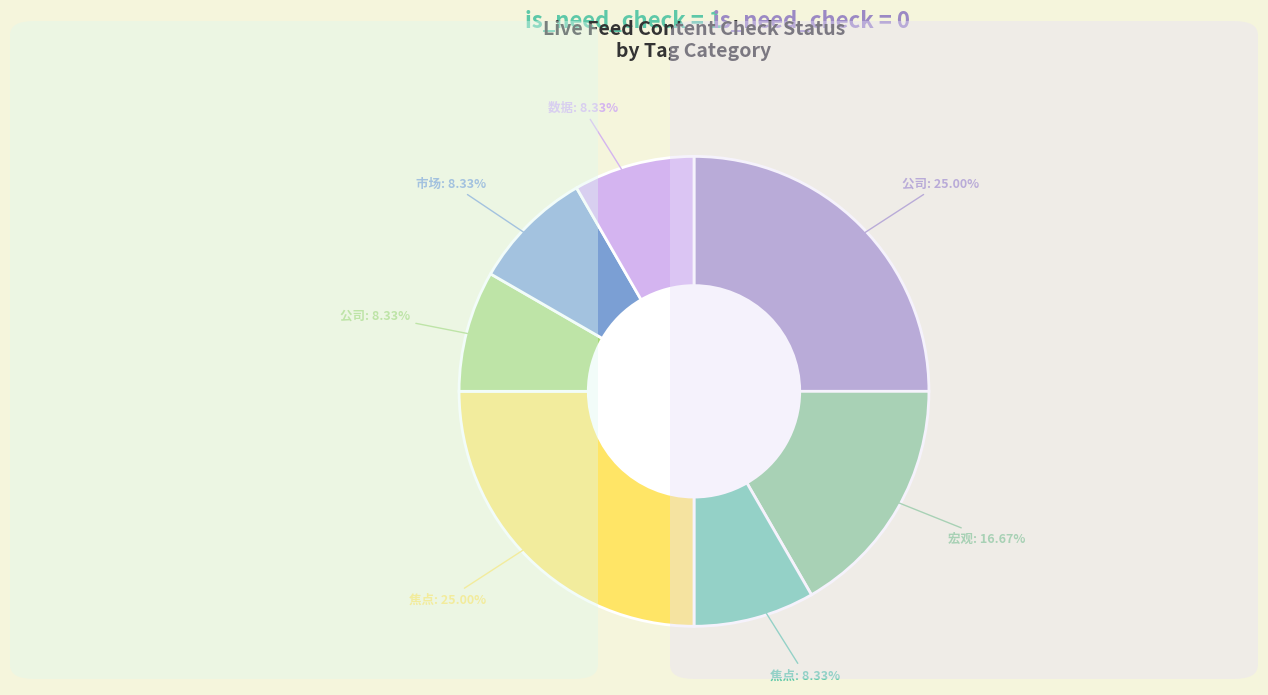

Count the number of slices in the pie.

7